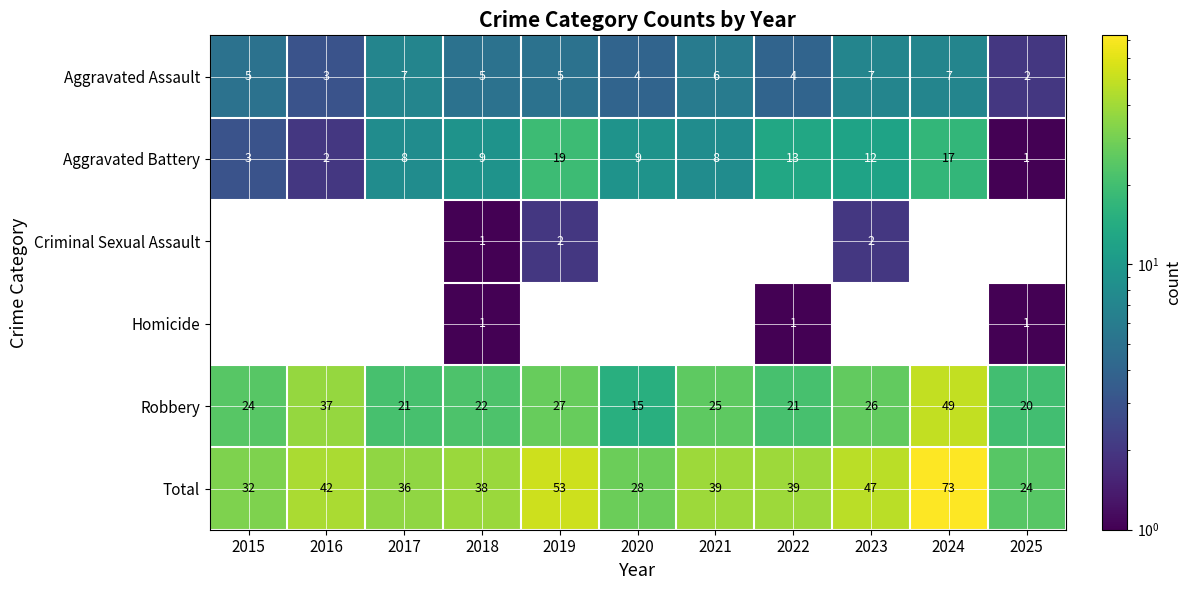

What is the sum of all Aggravated Battery values?

101